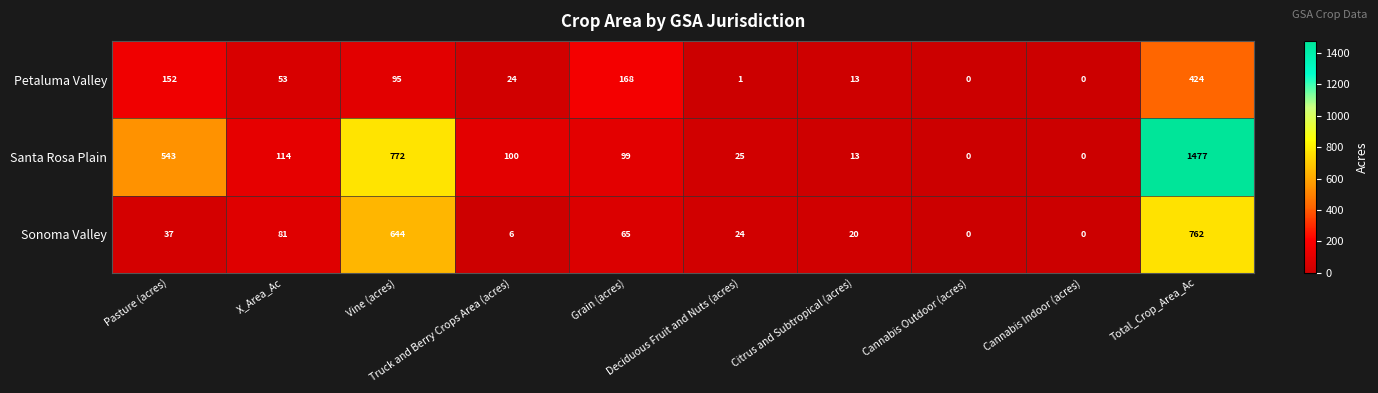

Which series has the largest range (max minus min)?

Santa Rosa Plain